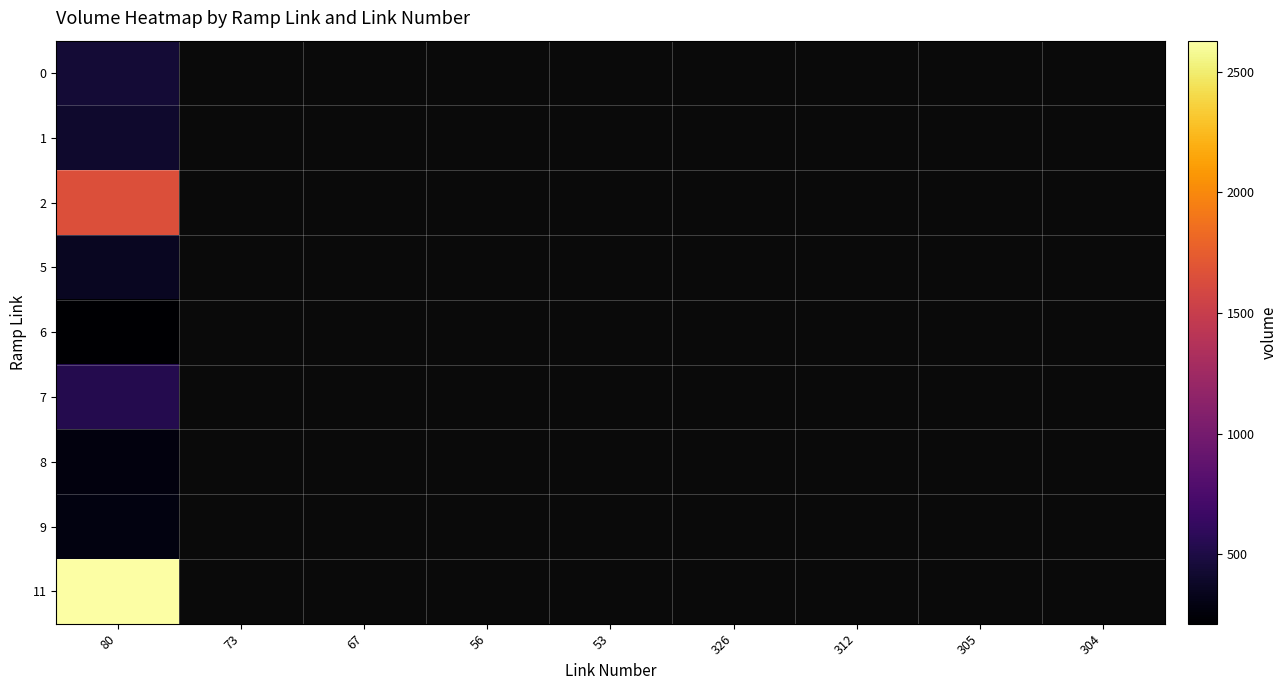

At which category is the sum across all series the highest?

80